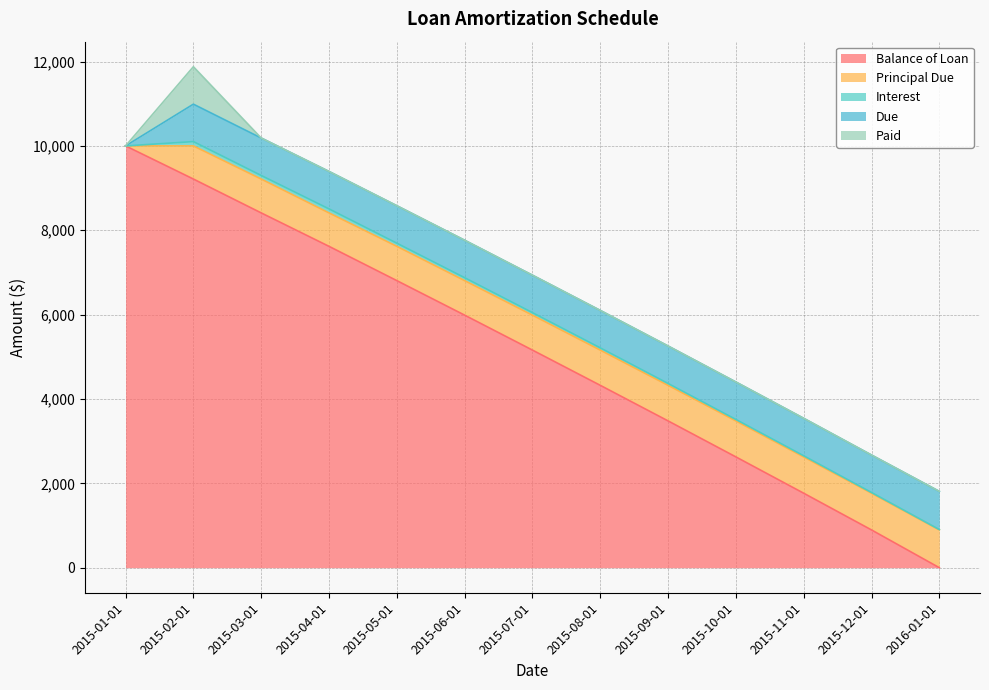

Does the chart have visible grid lines?

Yes